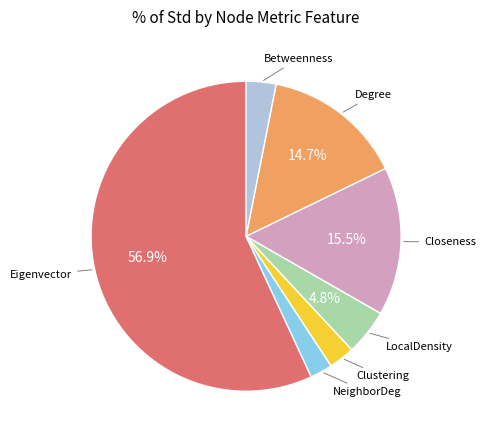

Is there a majority slice in this chart?

Yes